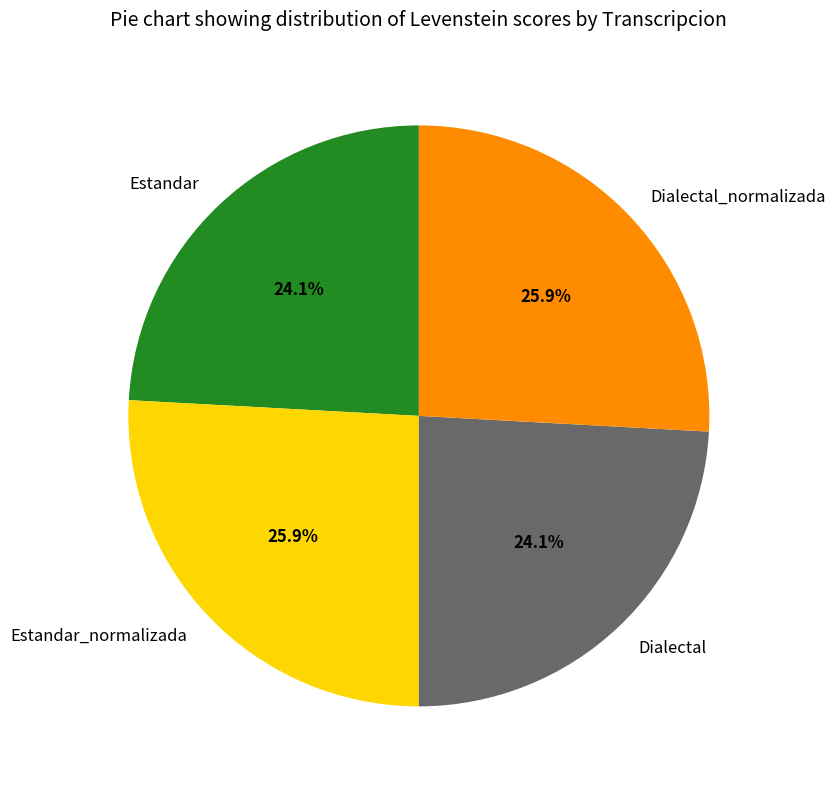

To the nearest percent, what is the difference between the Estandar_normalizada and Estandar slice percentages?

2%